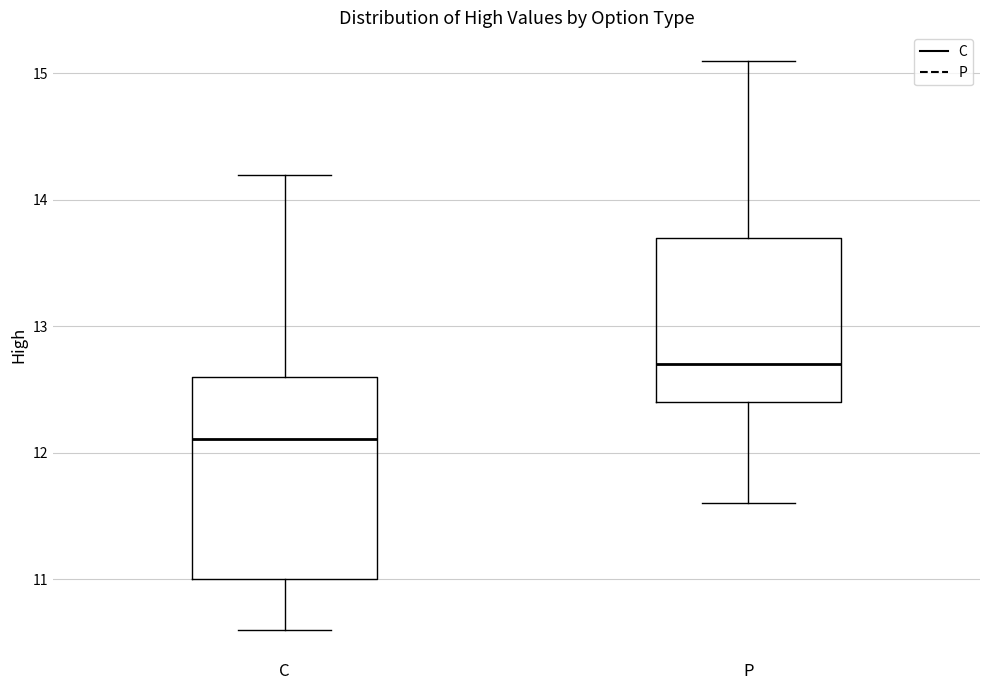

Which box's median line is the lowest?

C